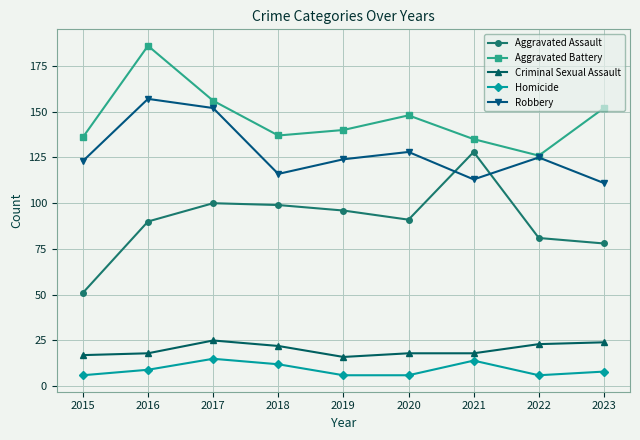

Reading left to right, list all the values displayed in this chart.

Aggravated Assault: 51	90	100	99	96	91	128	81	78
Aggravated Battery: 136	186	156	137	140	148	135	126	152
Criminal Sexual Assault: 17	18	25	22	16	18	18	23	24
Homicide: 6	9	15	12	6	6	14	6	8
Robbery: 123	157	152	116	124	128	113	125	111